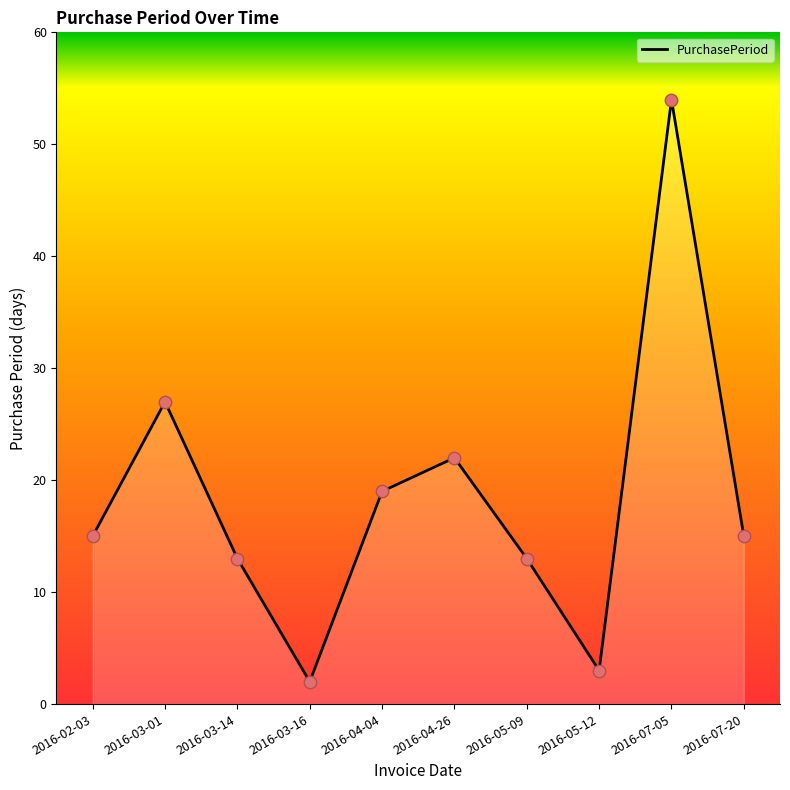

What is the change in value from 2016-03-16 to 2016-04-26?

+20